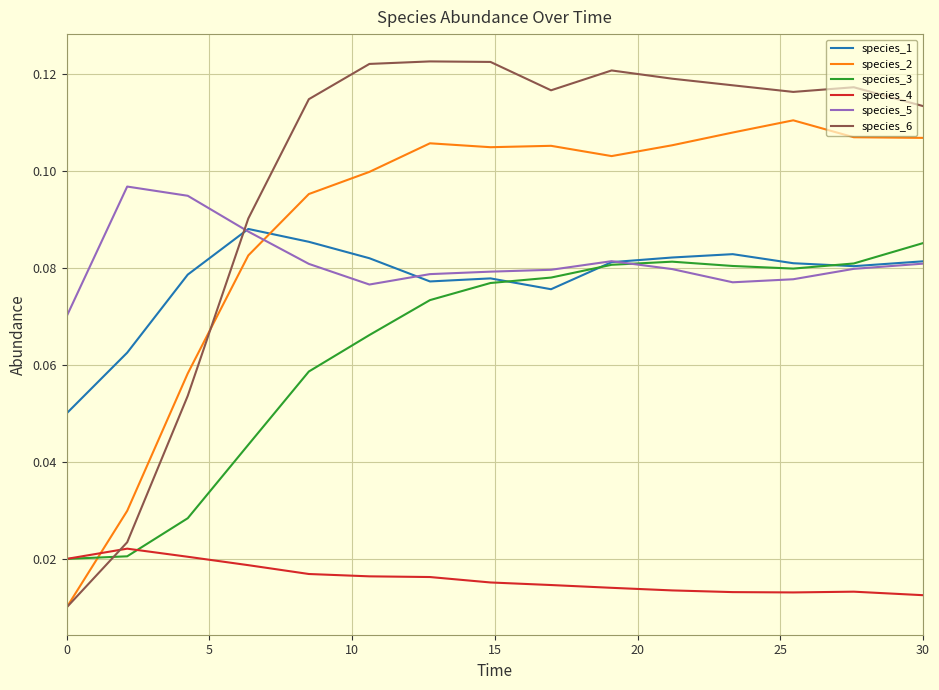

Which series has the largest range (max minus min)?

species_6